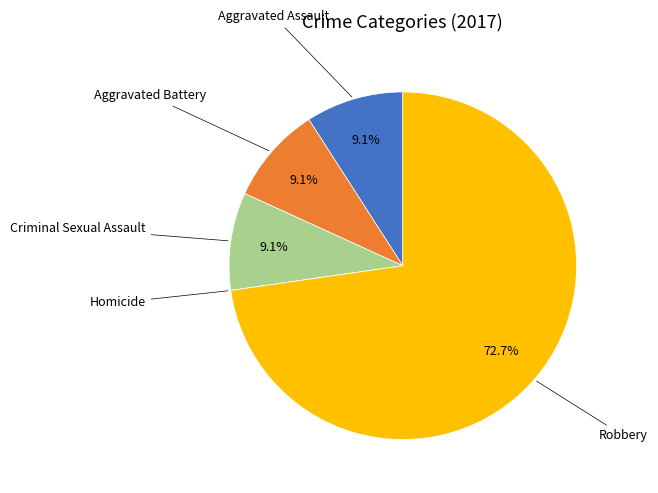

What percentage is NOT represented by Robbery?

27.3%